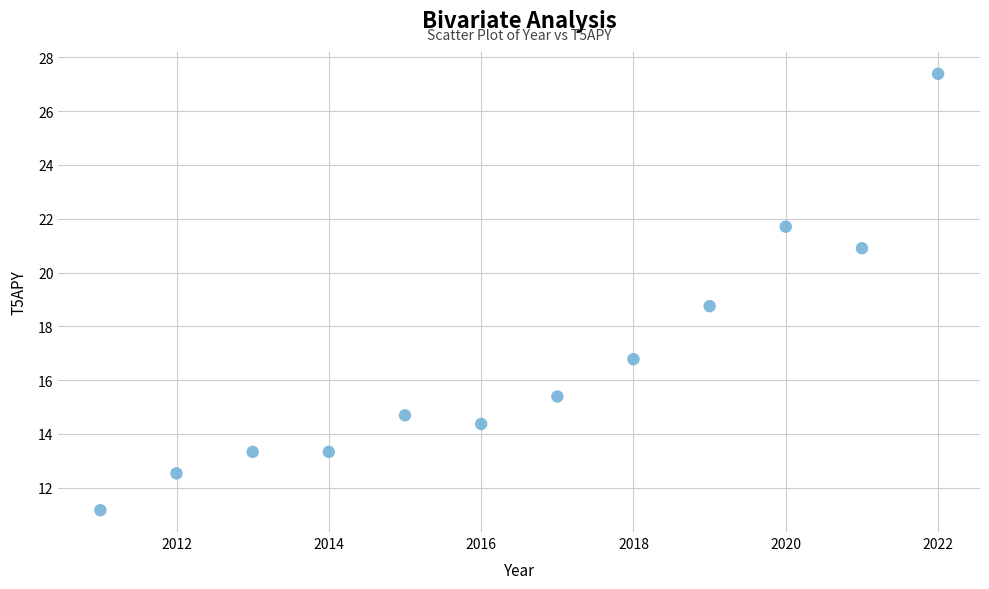

What Y value in the scatter plot is closest to 19?

18.8